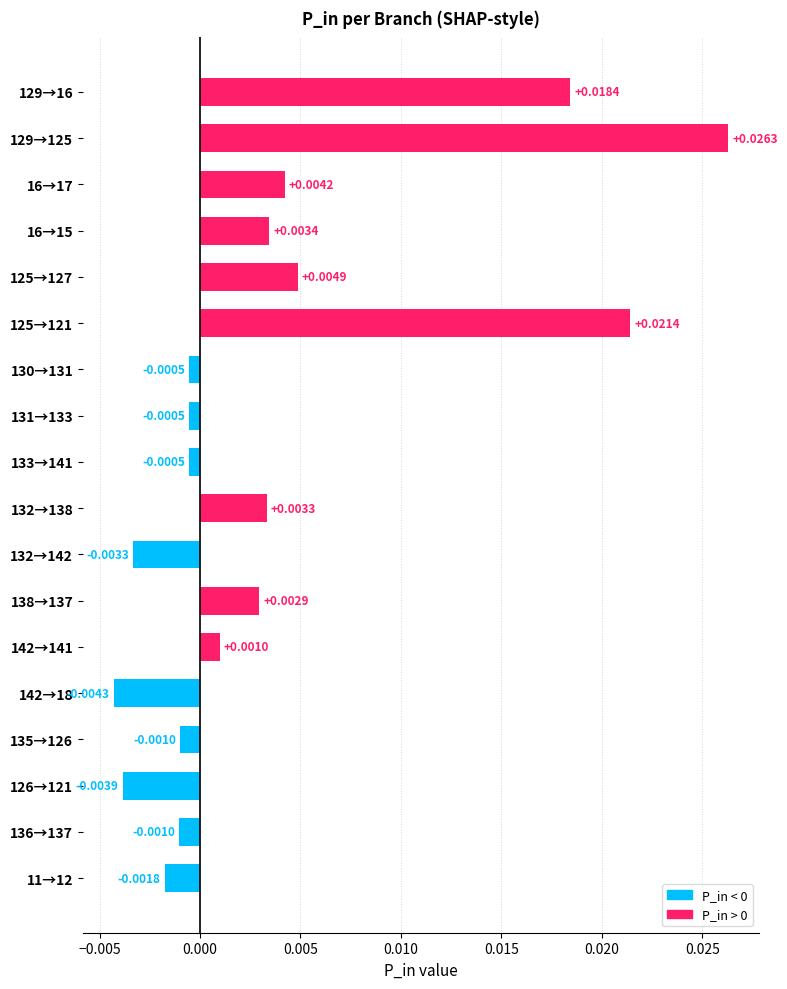

Which has a higher value, 16→17 or 126→121?

16→17